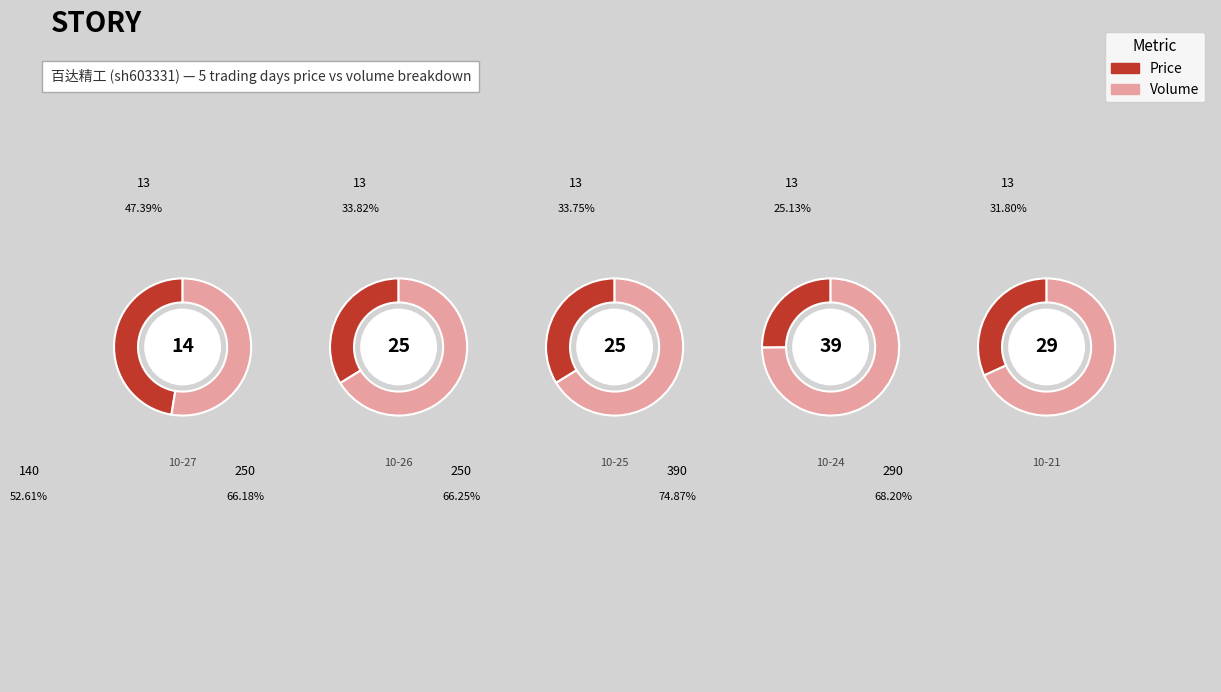

Rank the series by their maximum value, from highest to lowest.

volume, price